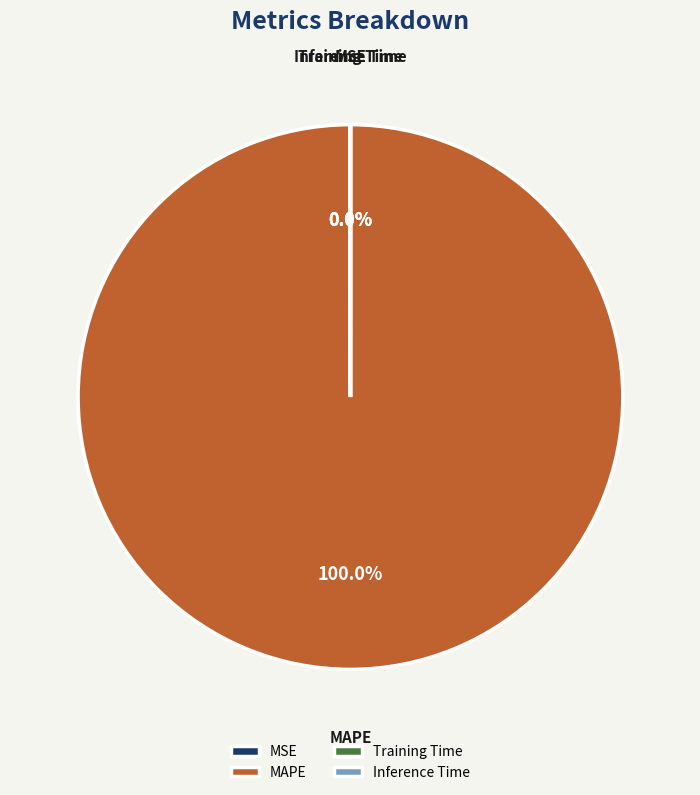

Which slice represents more than half of the pie?

MAPE